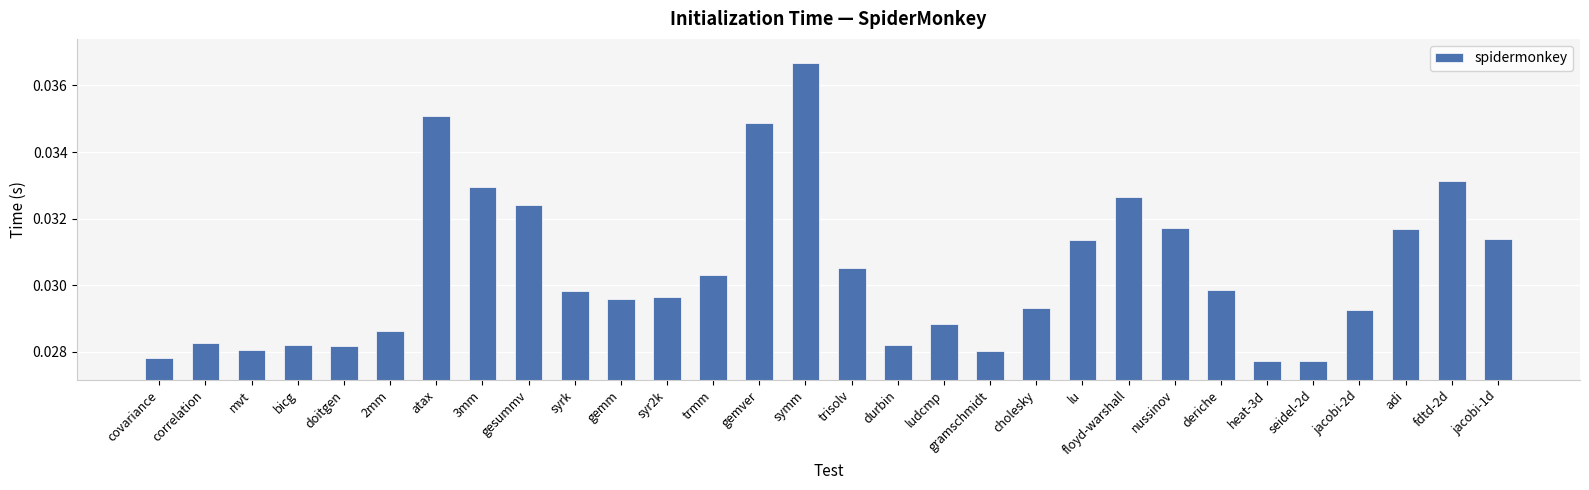

The value at 3mm is 0.1. True or false?

False